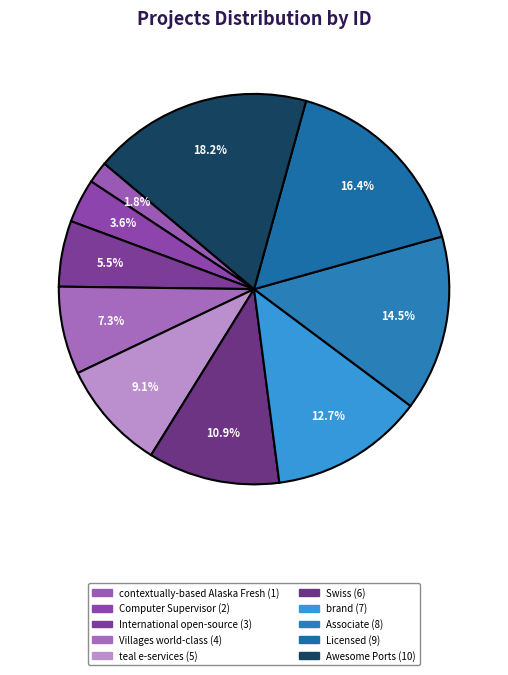

Is there any slice that represents more than half of the pie?

No